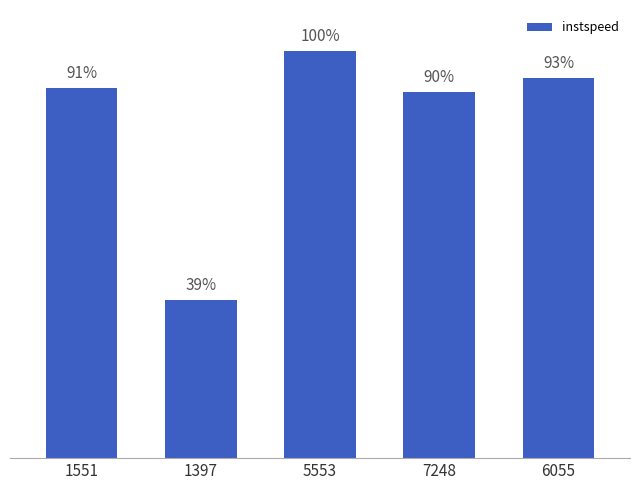

Rank the categories by value from lowest to highest.

1397, 7248, 1551, 6055, 5553